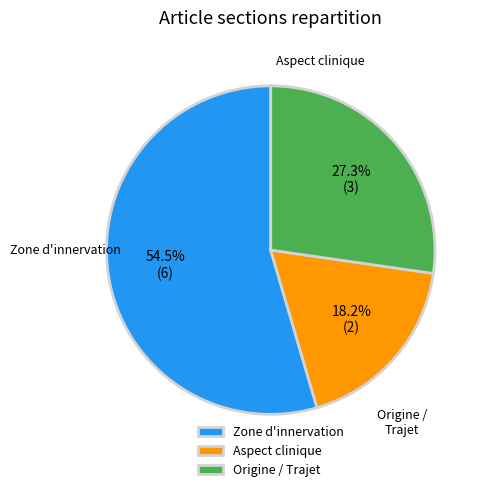

Does Zone d'innervation represent more than half of the total?

Yes